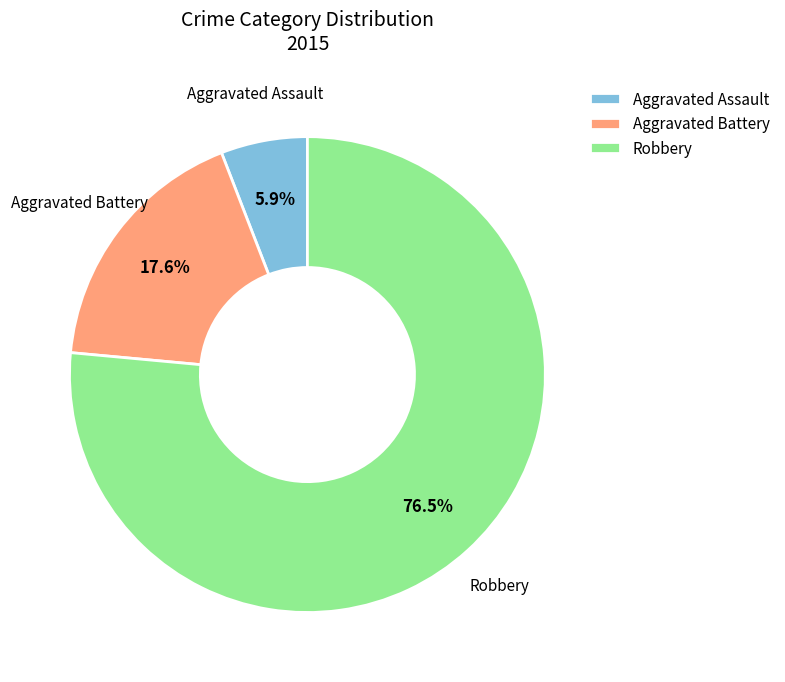

To the nearest percent, what portion does Aggravated Battery represent?

18%